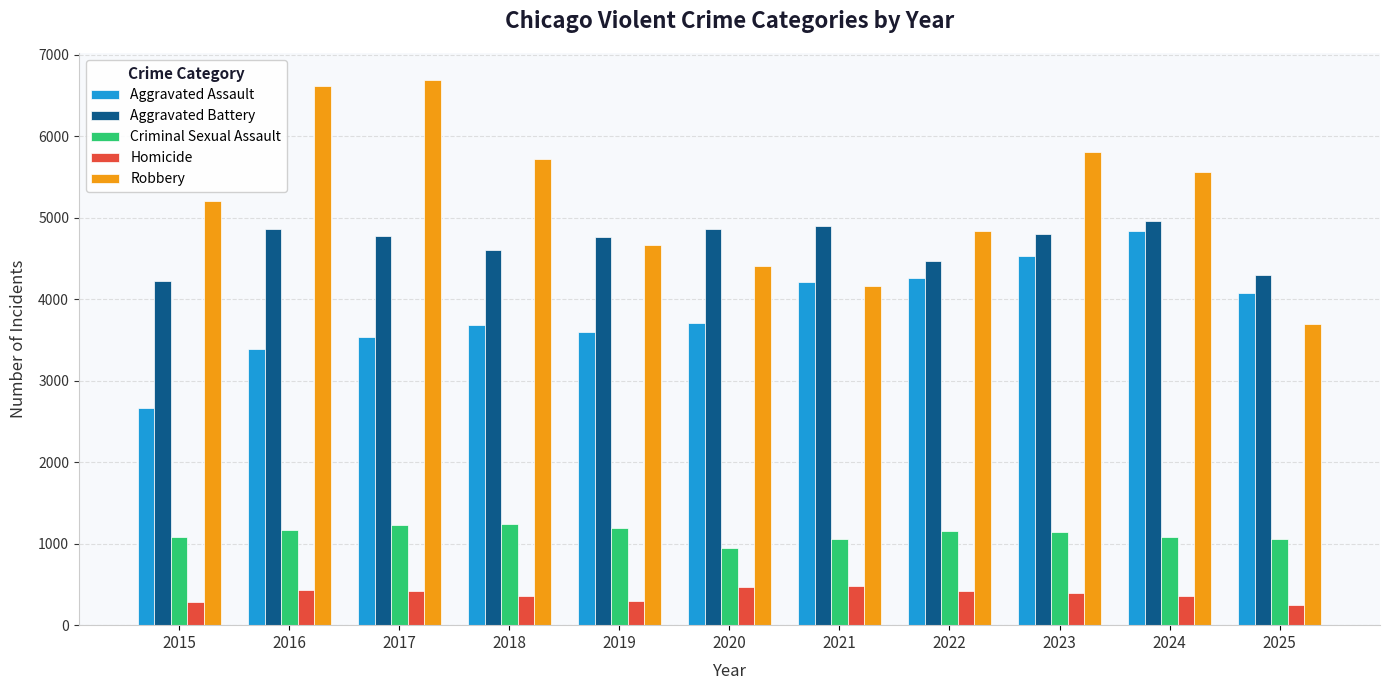

Is it true that Criminal Sexual Assault equals 1056 at 2025?

True